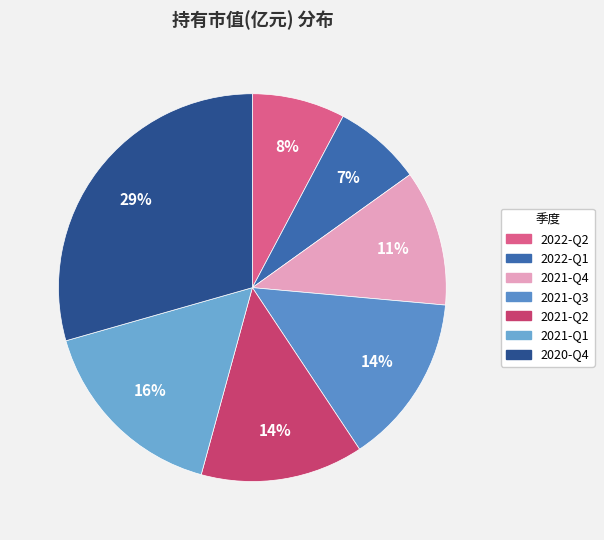

Combined, what portion of the pie is 2020-Q4 and 2021-Q2?

43.0%